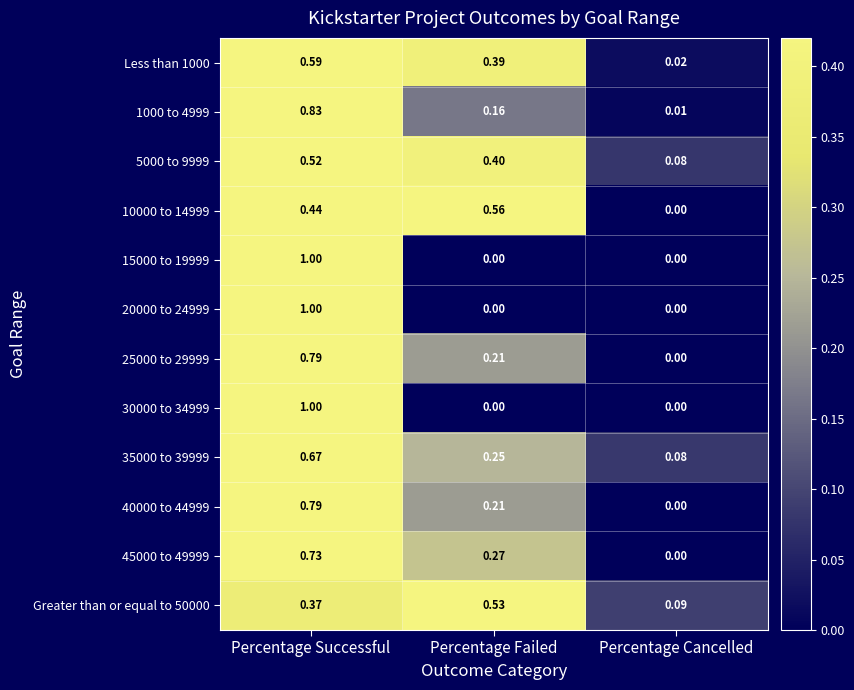

Rank the categories by 10000 to 14999 value from lowest to highest.

Percentage Cancelled, Percentage Successful, Percentage Failed